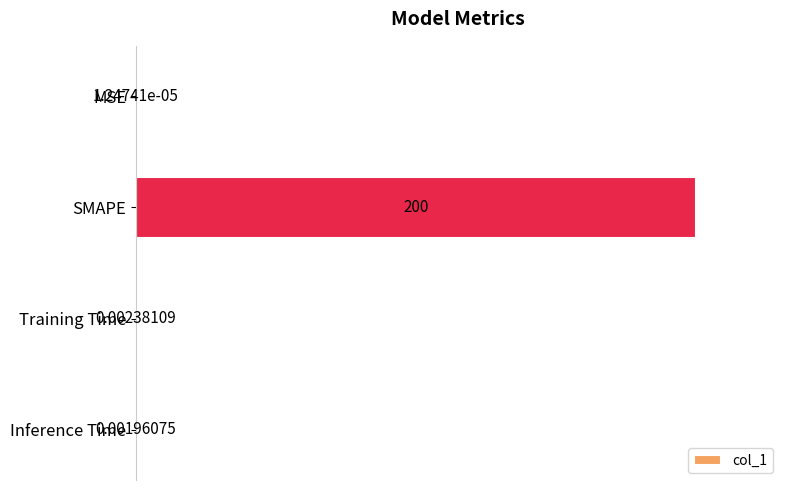

Which category has the highest value across all series?

SMAPE